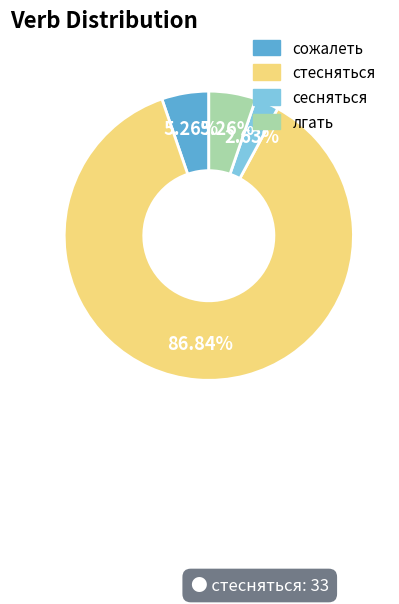

Is there any slice that represents more than half of the pie?

Yes